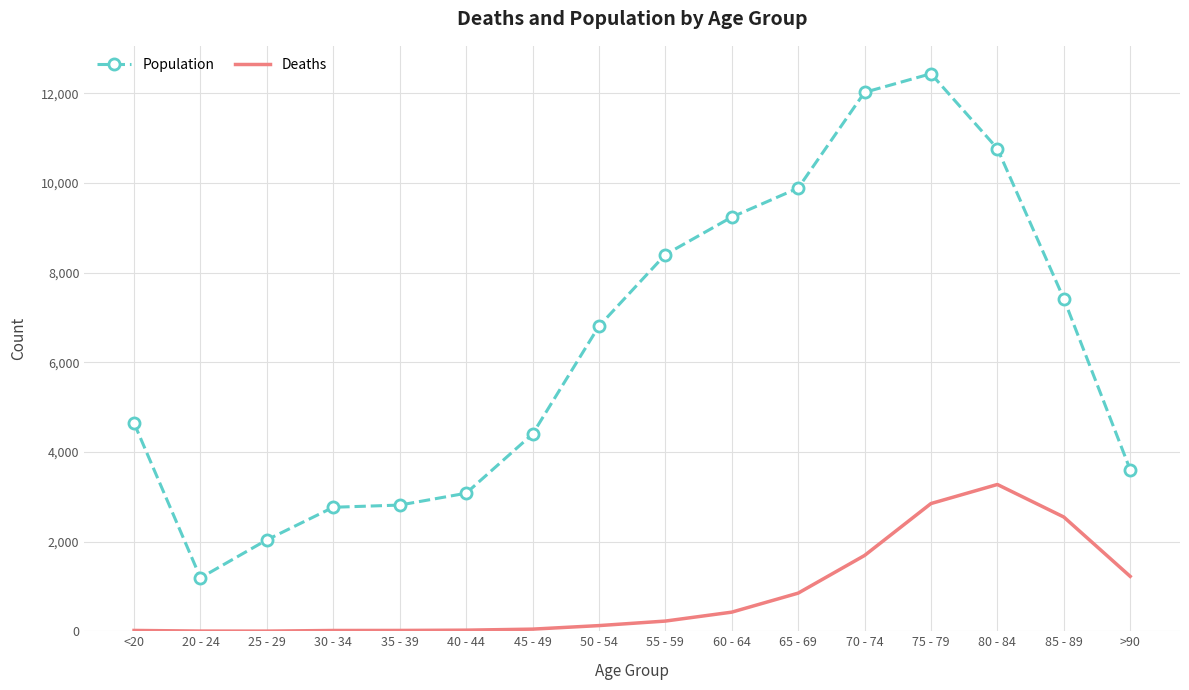

What are all the series names shown in the legend?

Population, Deaths